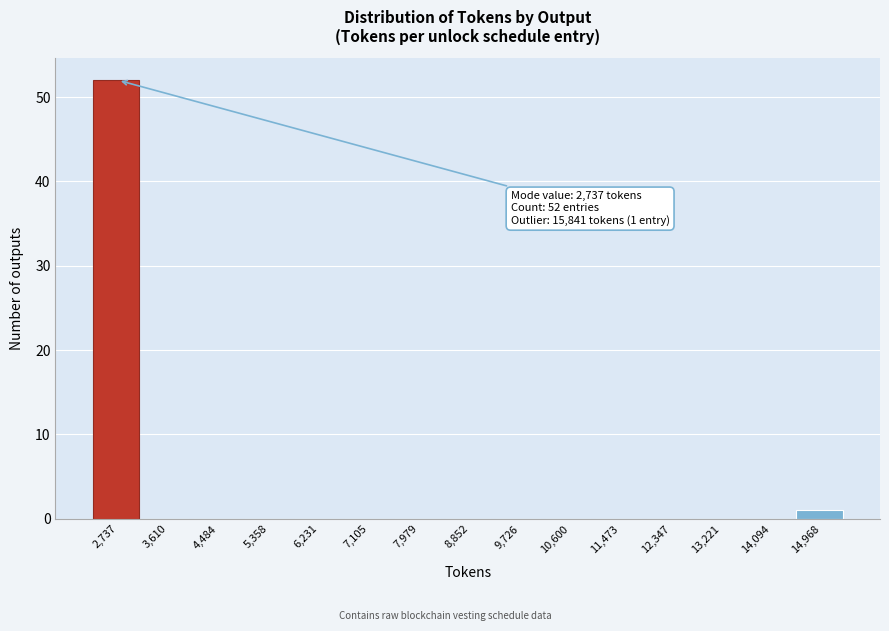

Reading left to right, list all the values displayed in this chart.

2,737=52	3,610=0	4,484=0	5,358=0	6,231=0	7,105=0	7,979=0	8,852=0	9,726=0	10,600=0	11,473=0	12,347=0	13,221=0	14,094=0	14,968=1